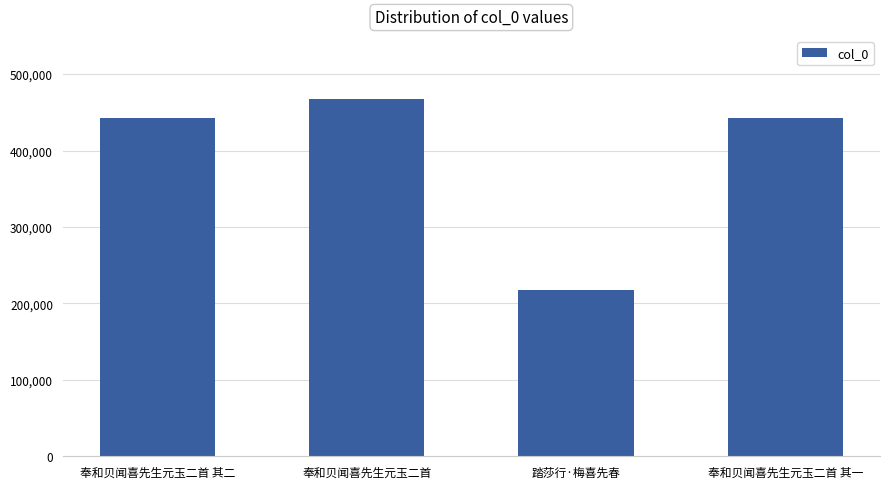

What is the difference between the second highest and minimum values?

224882